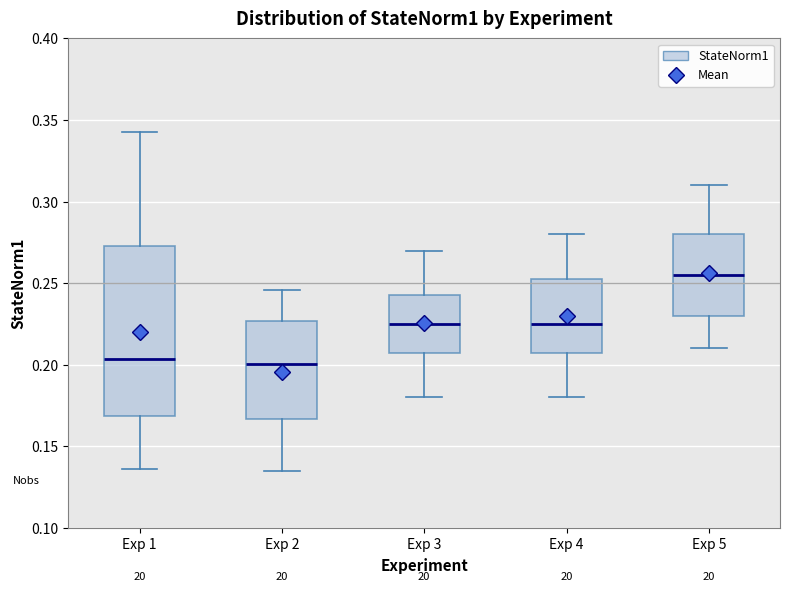

Reading left to right, transcribe this box plot: for each box, give where its median line is, the range the box spans, and where its two whiskers end, as read against the y-axis. The values are not printed on the chart, so give them approximately, as read against the axis.

Exp 1: median 0.205, box 0.170 to 0.275, whiskers 0.135 to 0.345
Exp 2: median 0.200, box 0.165 to 0.225, whiskers 0.135 to 0.245
Exp 3: median 0.225, box 0.210 to 0.245, whiskers 0.180 to 0.270
Exp 4: median 0.225, box 0.210 to 0.255, whiskers 0.180 to 0.280
Exp 5: median 0.255, box 0.230 to 0.280, whiskers 0.210 to 0.310